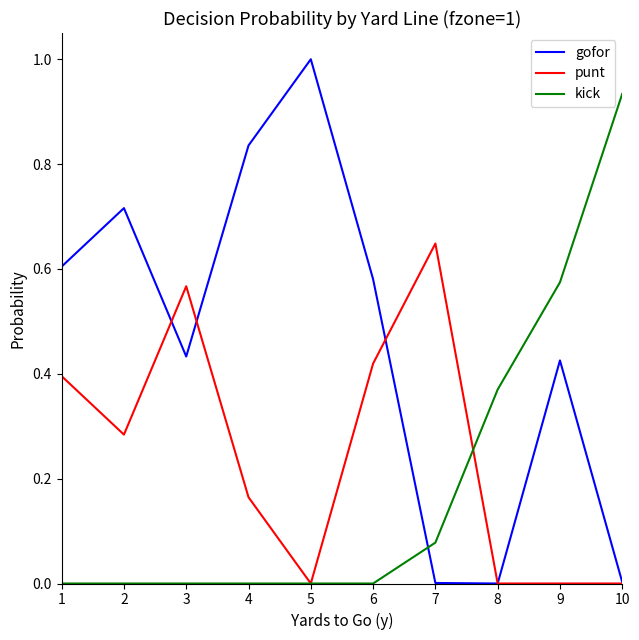

True or false: gofor and kick cross at least once.

True